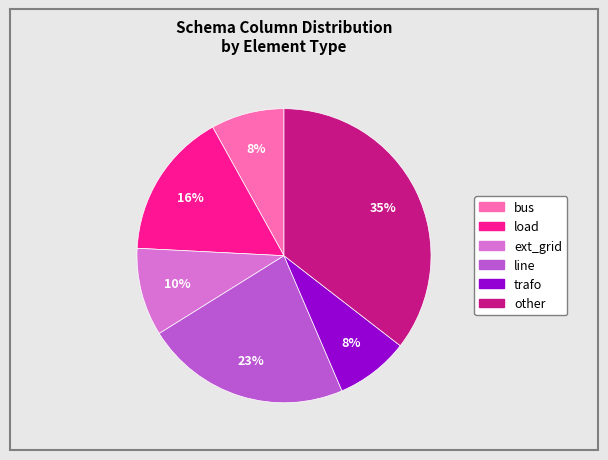

Is there any slice that represents more than half of the pie?

No